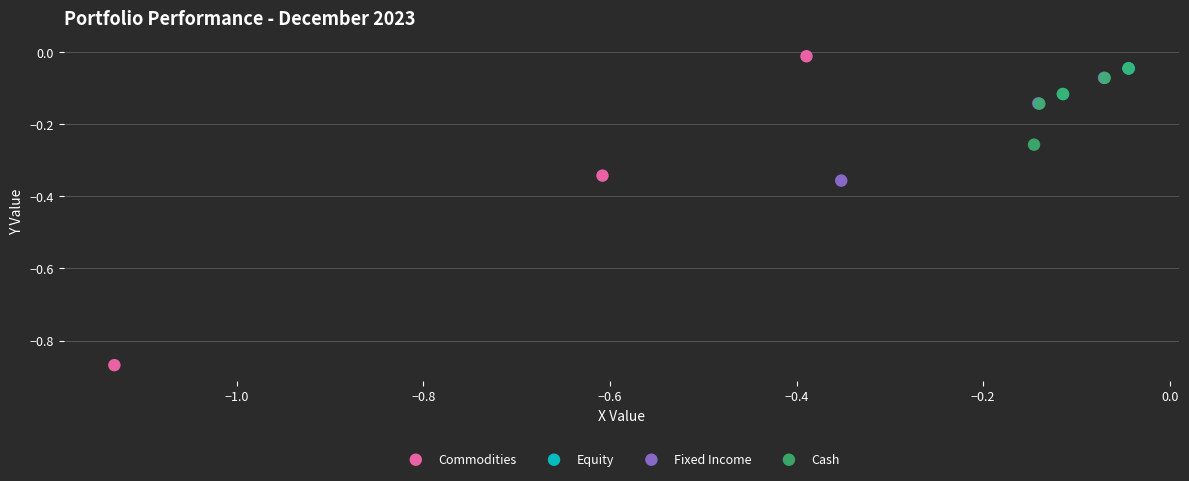

Which series has the widest spread of Y values?

Commodities